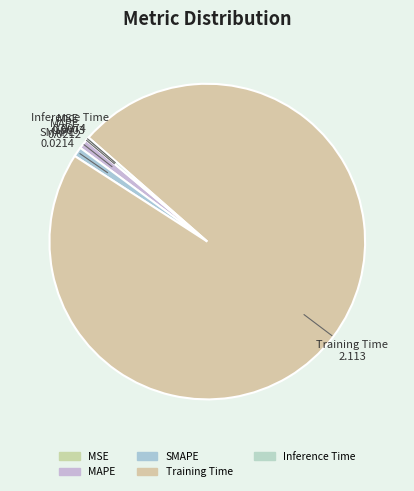

Is the sum of Training Time and SMAPE greater than half?

Yes